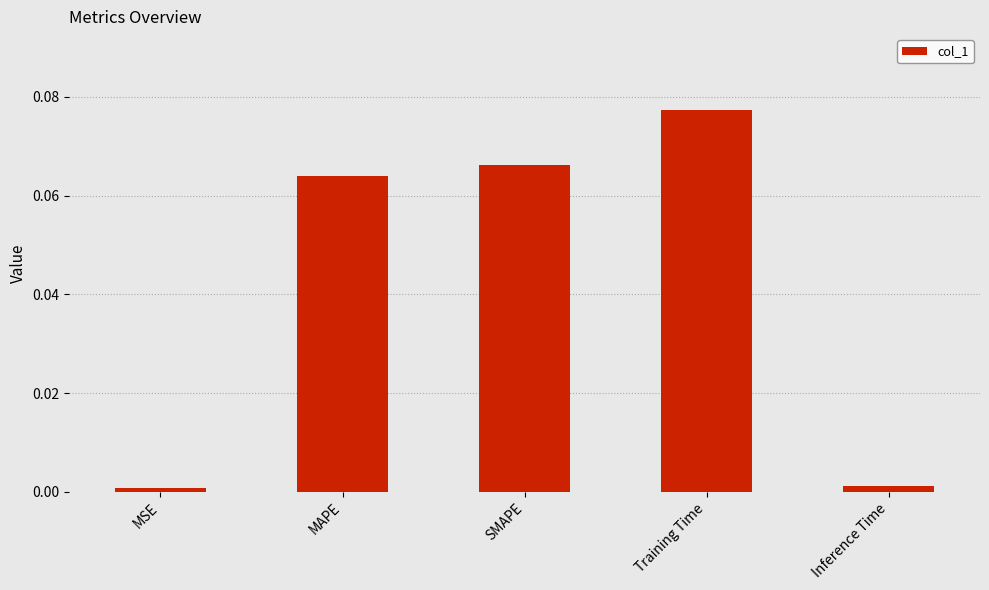

The value at Inference Time is 0.0. True or false?

True